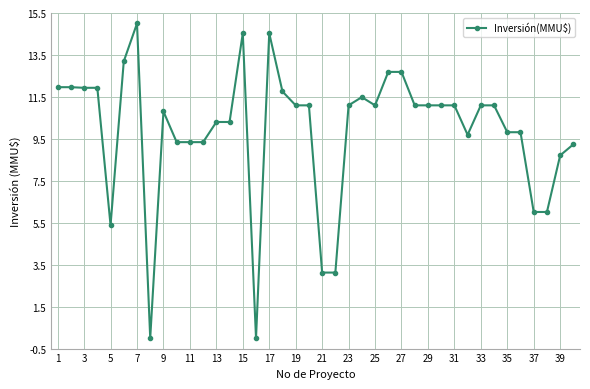

True or false: there are more than 0 points higher than both neighbors.

True